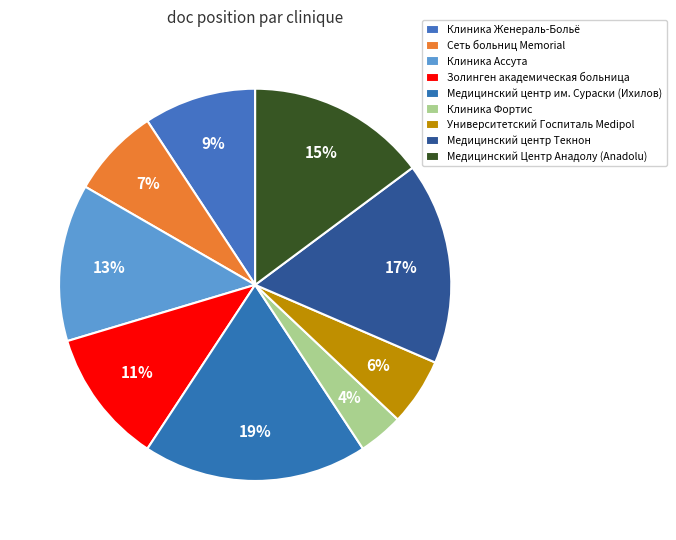

Does any single category account for the majority?

No